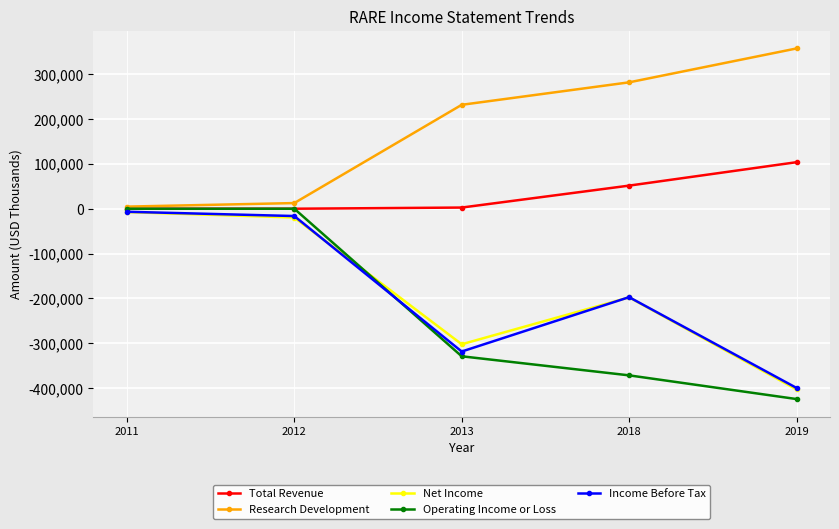

True or false: Net Income and Total Revenue cross at least once.

False